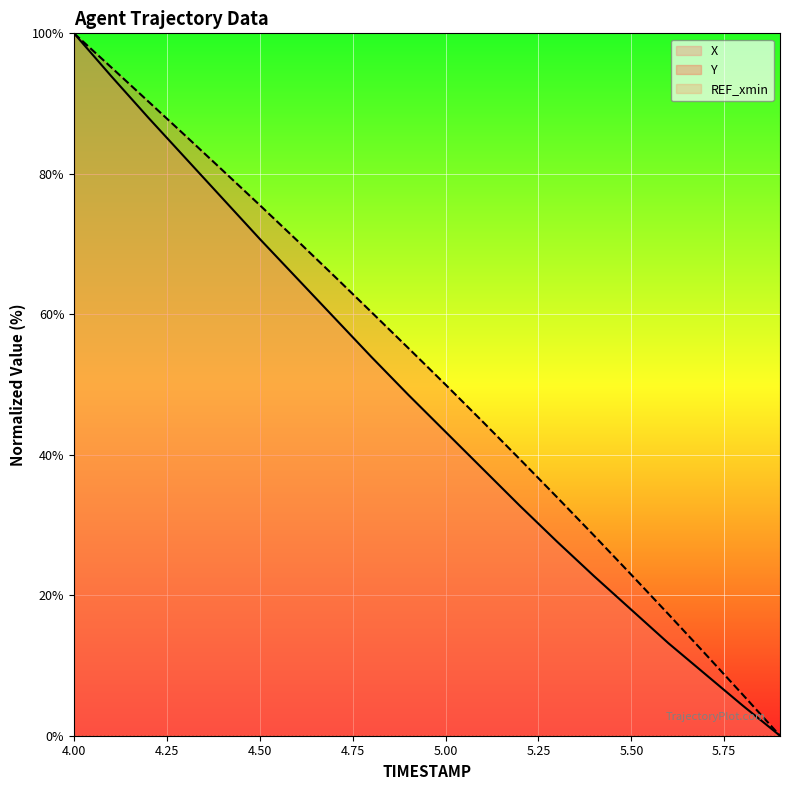

Which category has the highest value in the Y series?

4.00